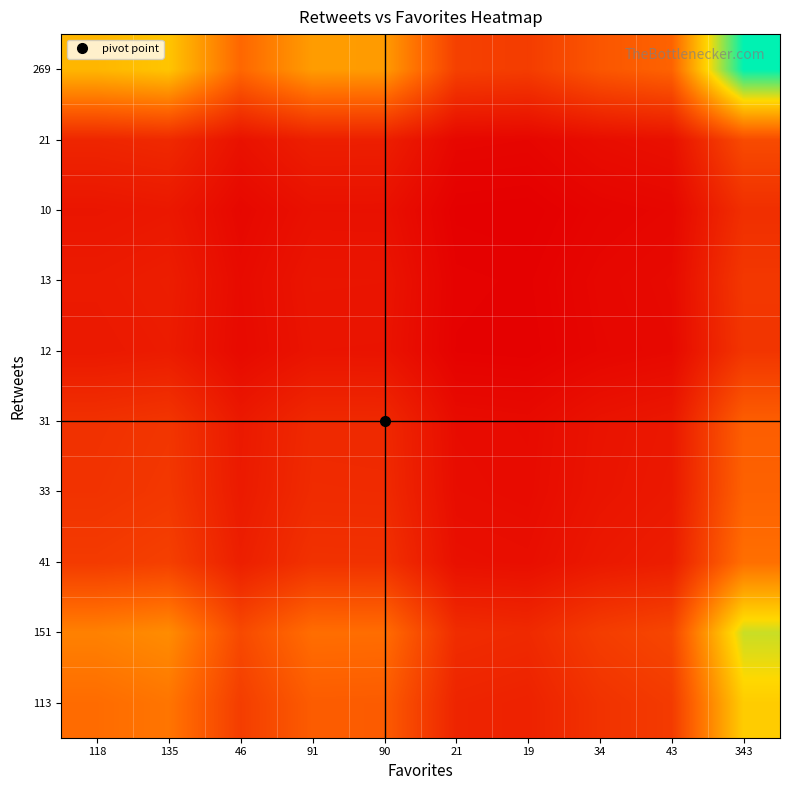

What is the difference between the highest and lowest values at 21?

60.7